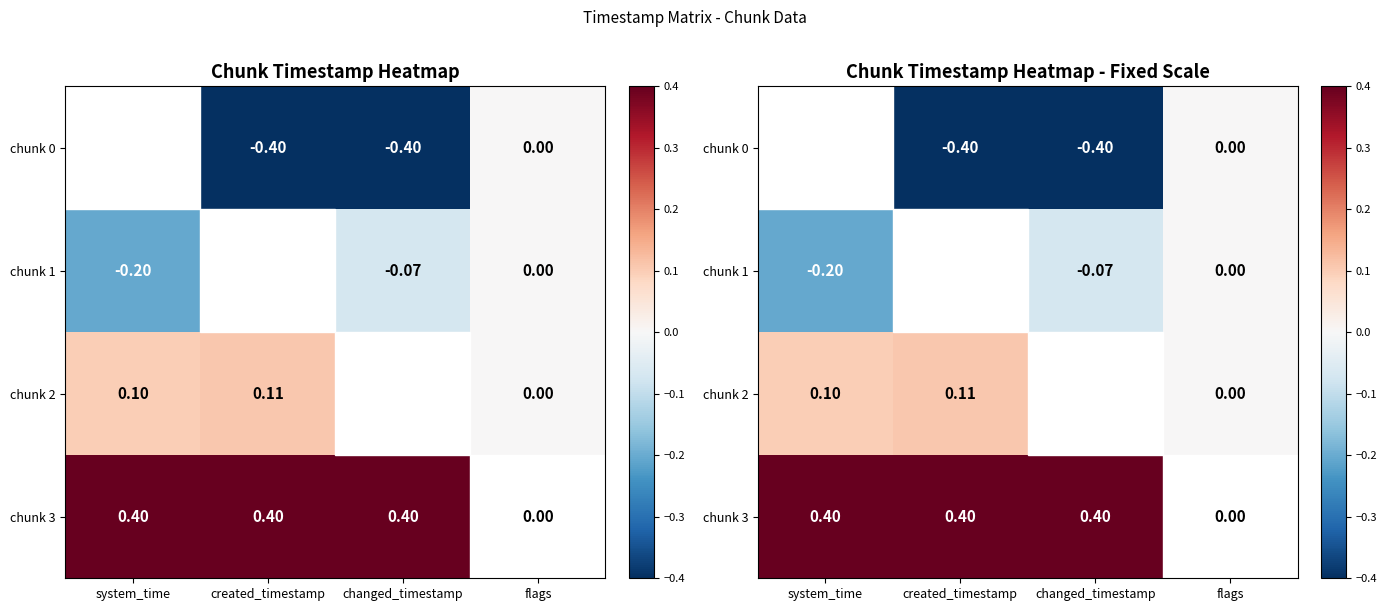

How many data points does each series have?

4